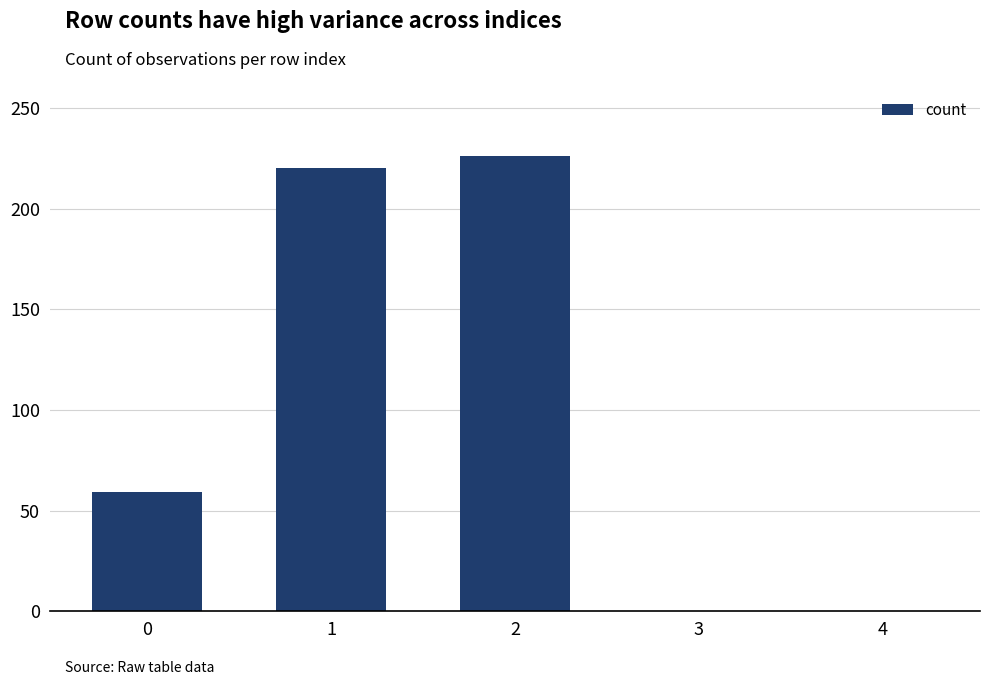

The value at 3 is 0. True or false?

True